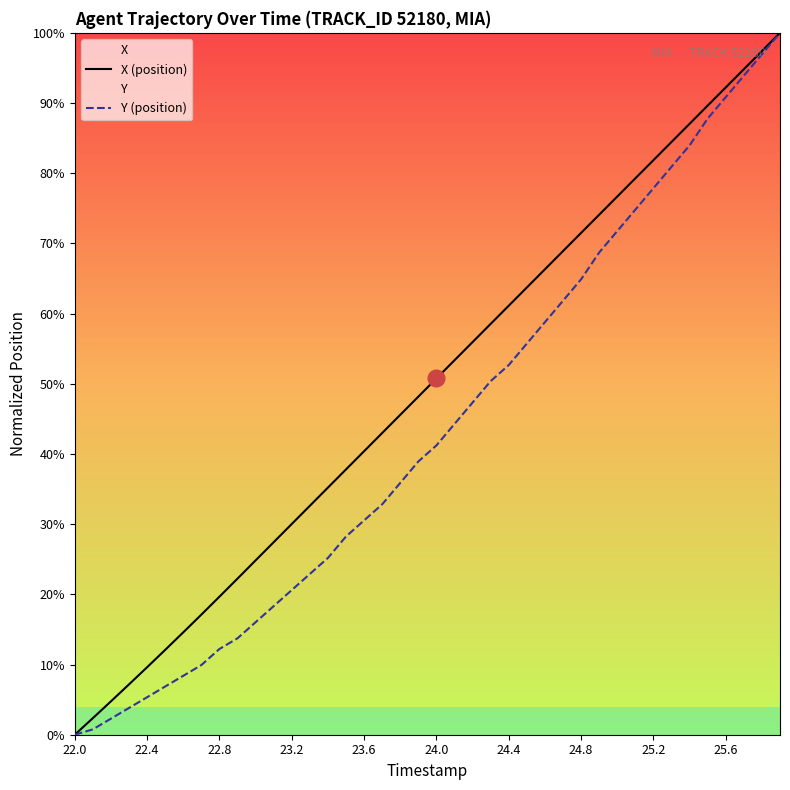

What is the spread (max minus min) of values at 10?

8.8